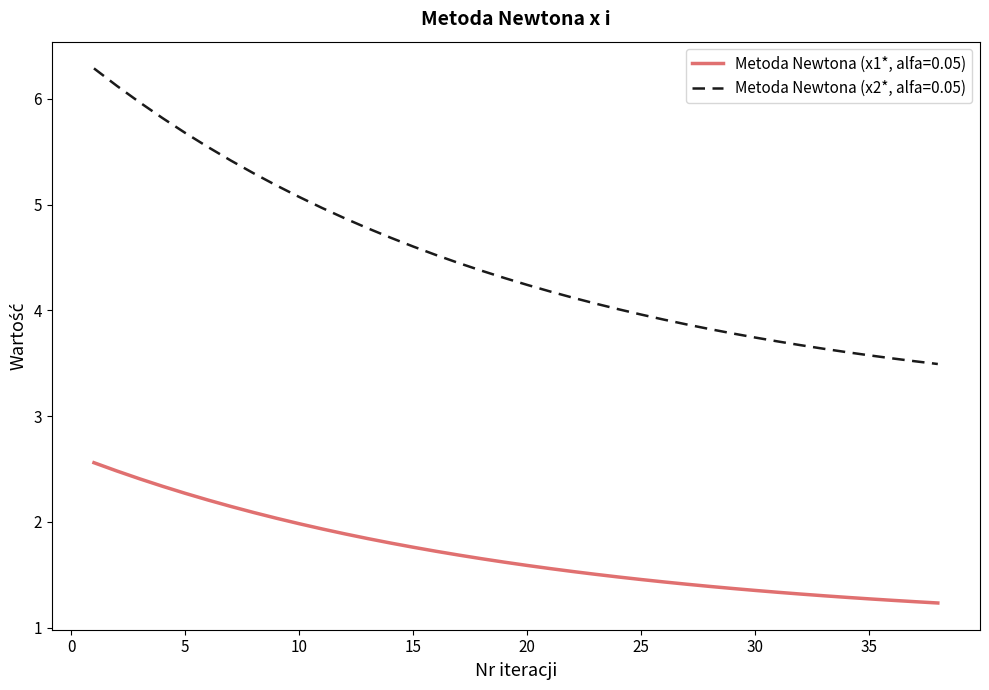

Rank the series by their average value, from highest to lowest.

Metoda Newtona (x2*, alfa=0.05), Metoda Newtona (x1*, alfa=0.05)